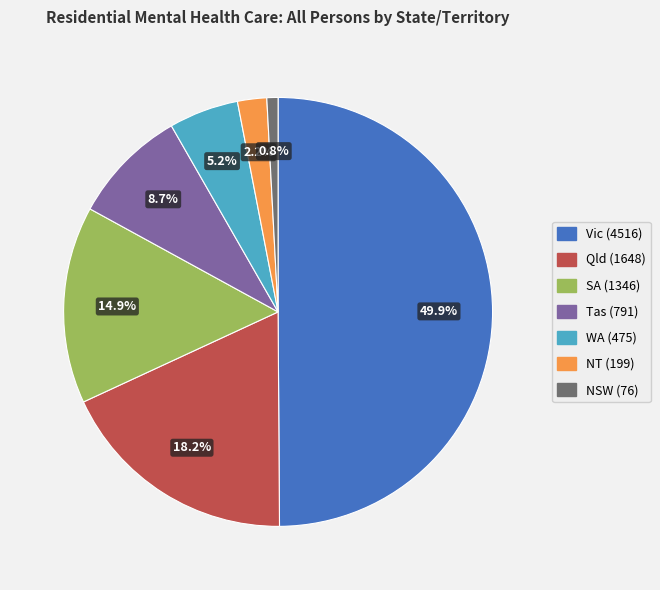

What is the ratio of the value at WA (475) to the value at Tas (791)?

0.6